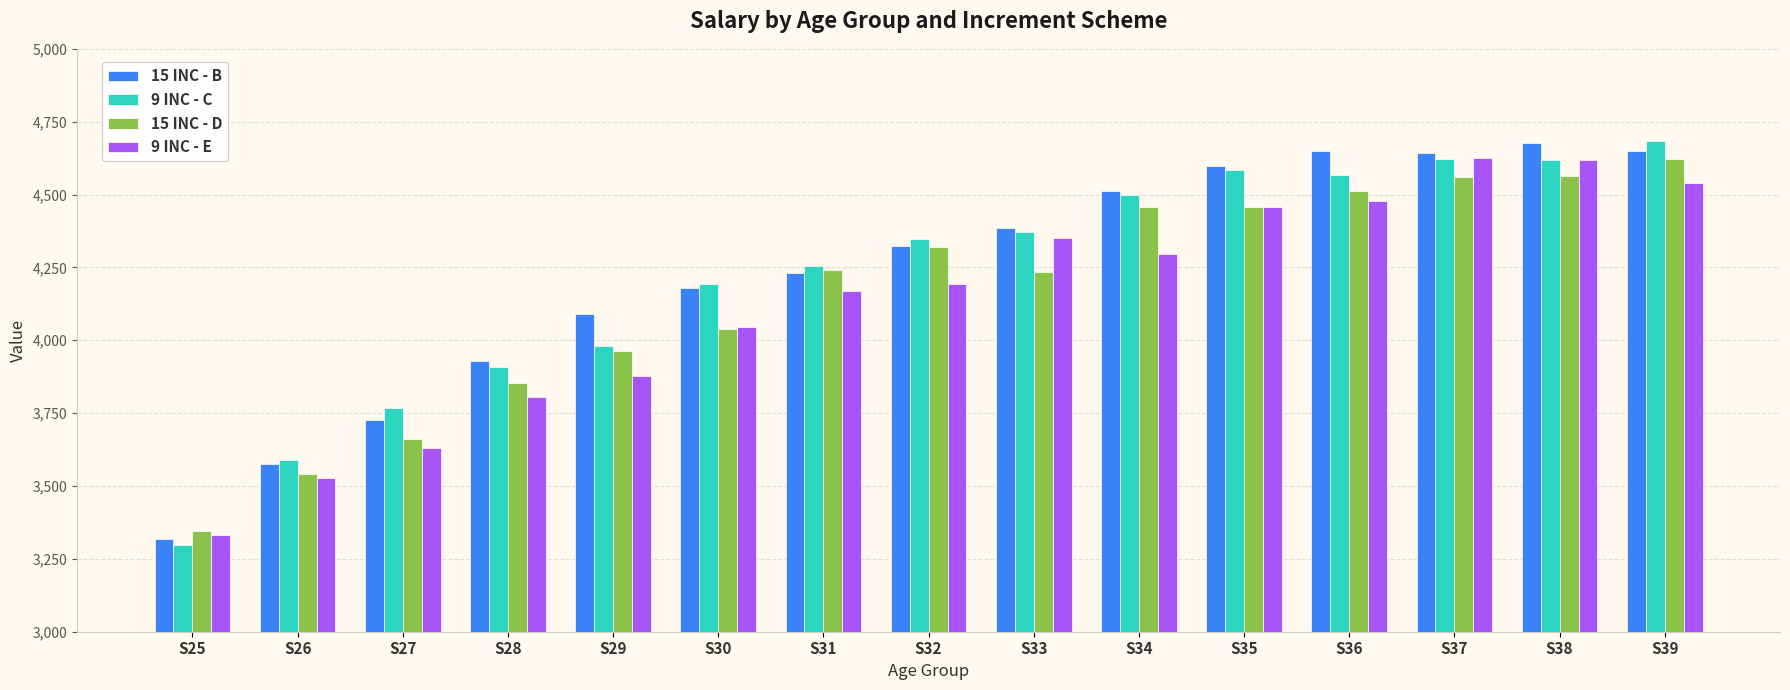

What is the sum of all 15 INC - B values?

63492.6